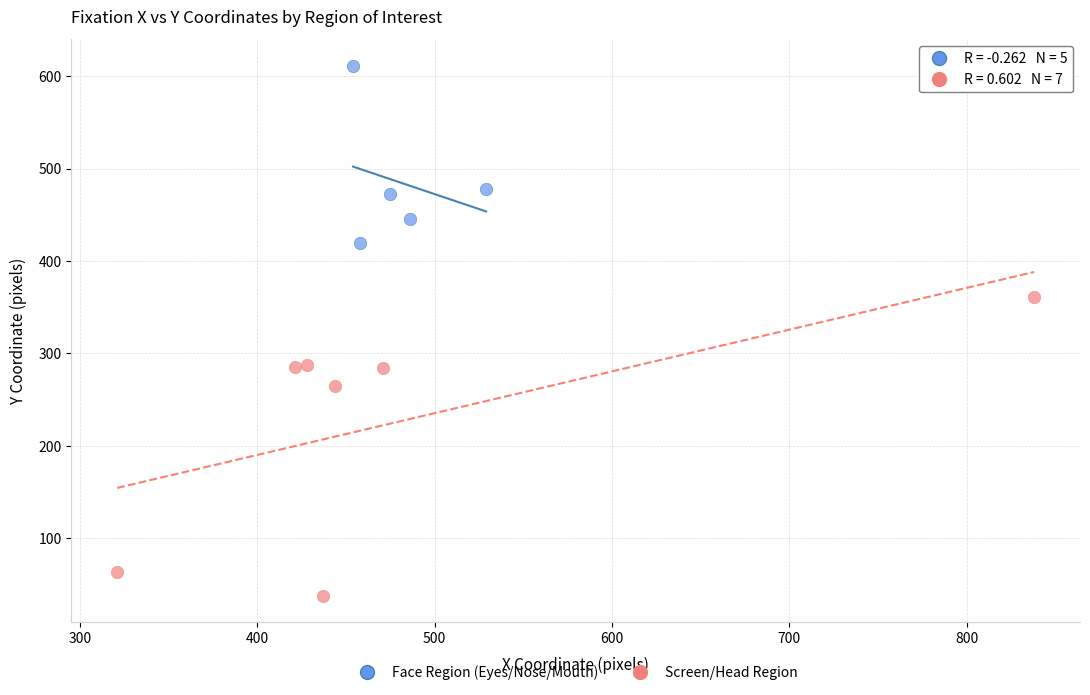

Which series contains the highest Y value?

Face Region (Eyes/Nose/Mouth)